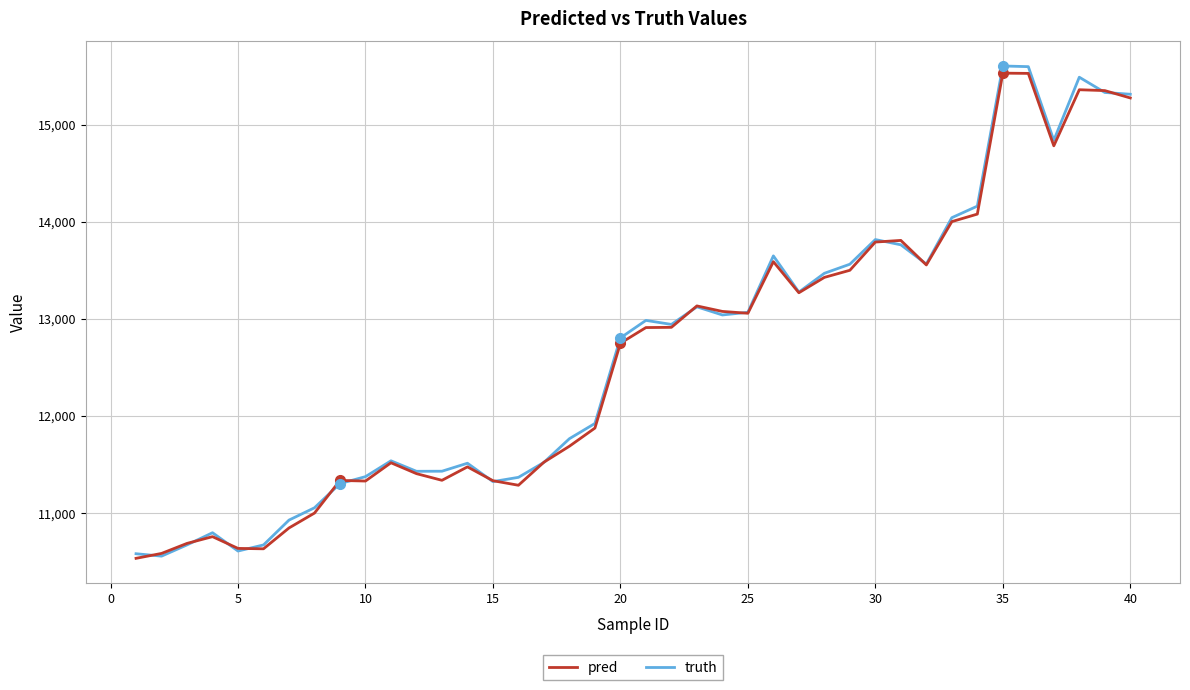

Which series has the widest spread of values?

truth